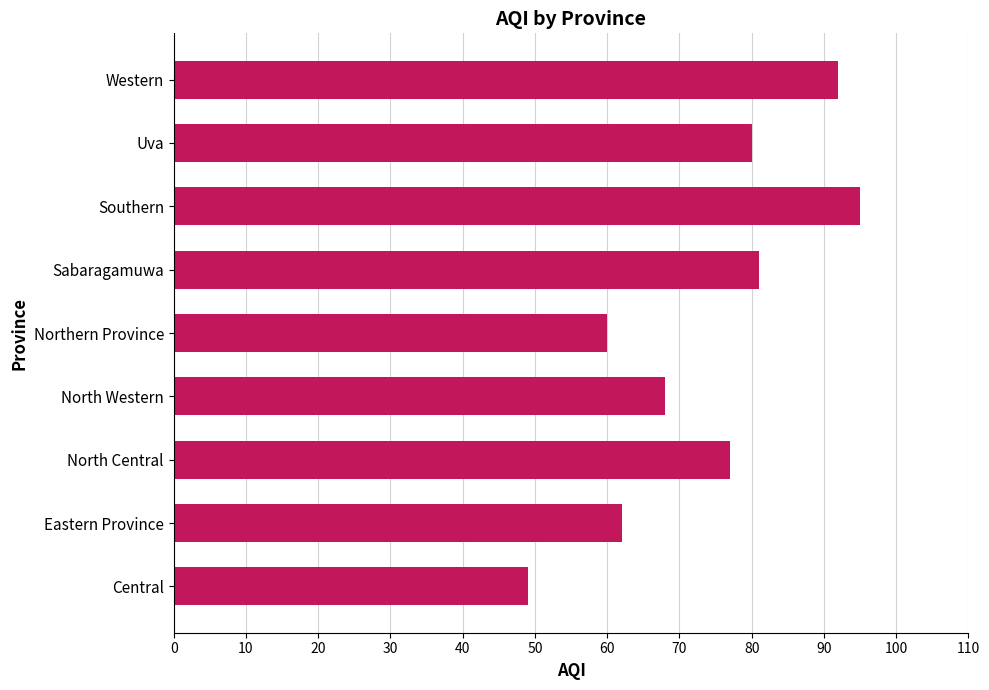

Which has a higher value, Uva or Western?

Western